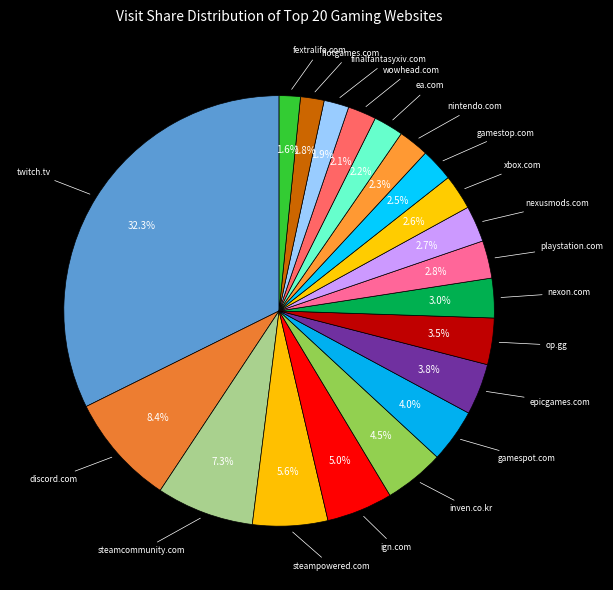

Between ign.com and ea.com, which is larger?

ign.com